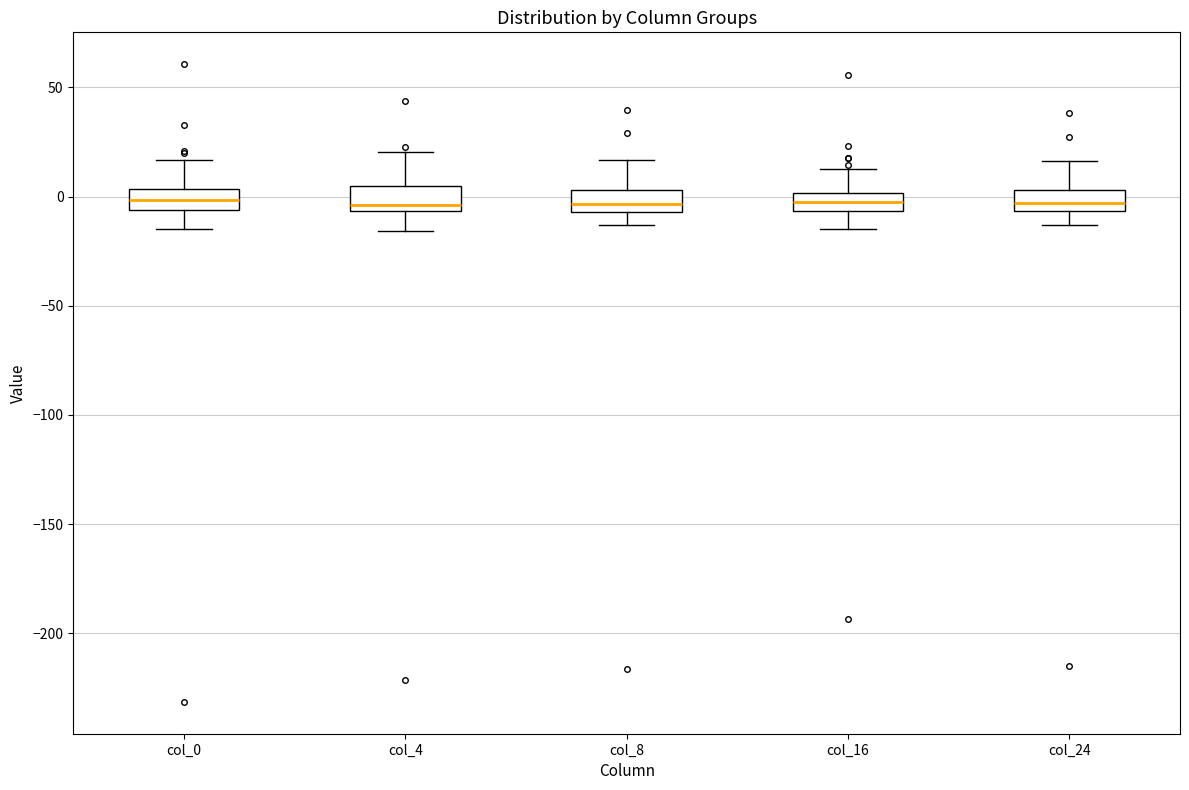

Reading left to right, read every box against the y-axis: the position of its median line, the range the box covers, and the ends of its whiskers. The values are not printed on the chart, so give them approximately, as read against the axis.

col_0: median 0, box -5 to 5, whiskers -15 to 15
col_4: median -5 (just above the box's lower edge), box -5 to 5, whiskers -15 to 20
col_8: median -5 (inside the box), box -5 to 5, whiskers -15 to 15
col_16: median -5 (inside the box), box -5 to 0, whiskers -15 to 15
col_24: median -5 (inside the box), box -5 to 5, whiskers -15 to 15